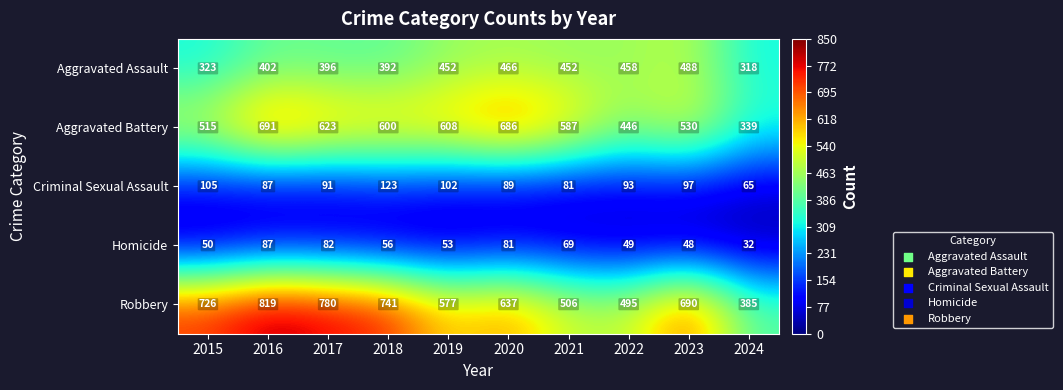

At how many categories does at least one series exceed 415?

9